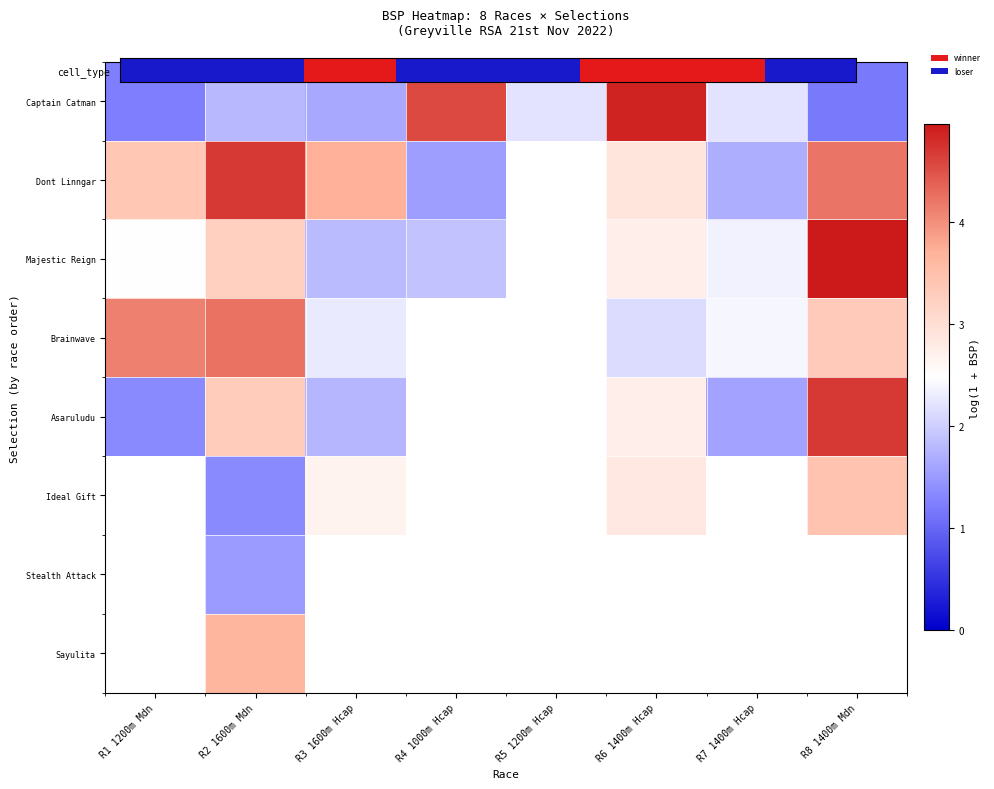

The value of Ideal Gift at R8 1400m Mdn is 4.6. True or false?

False